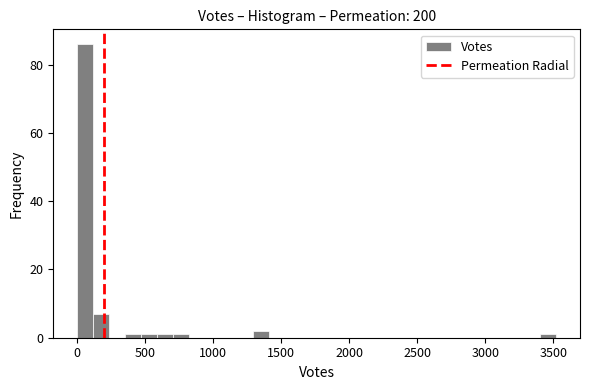

Around what value on the x-axis is the tallest bar? Give the approximate position of its centre, as read against the axis.

50